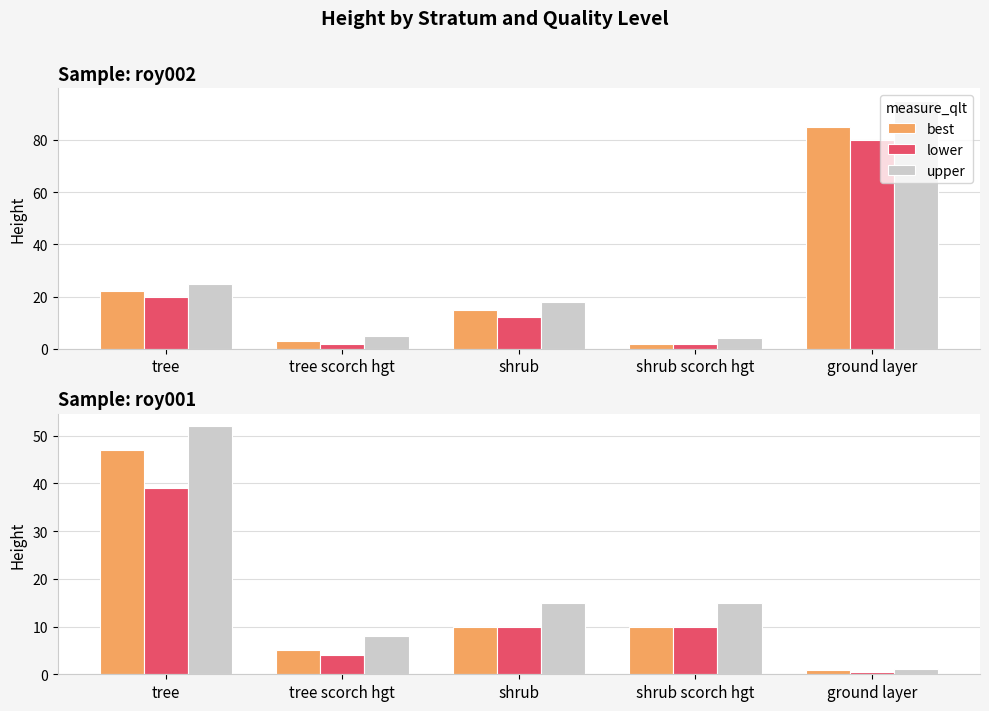

How many series are shown in this chart?

3